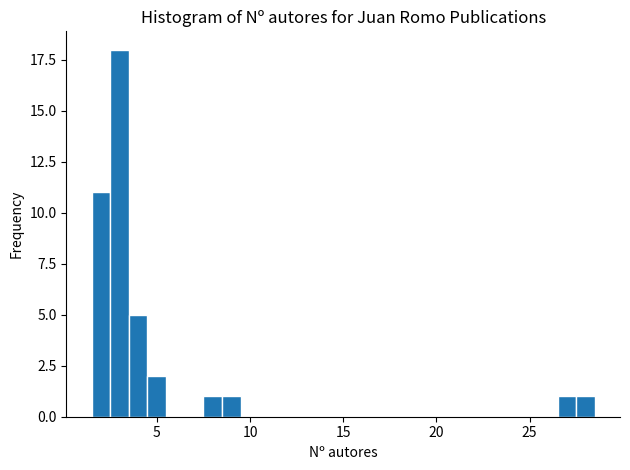

Read against the x-axis, roughly where is the centre of the tallest bar?

3.0